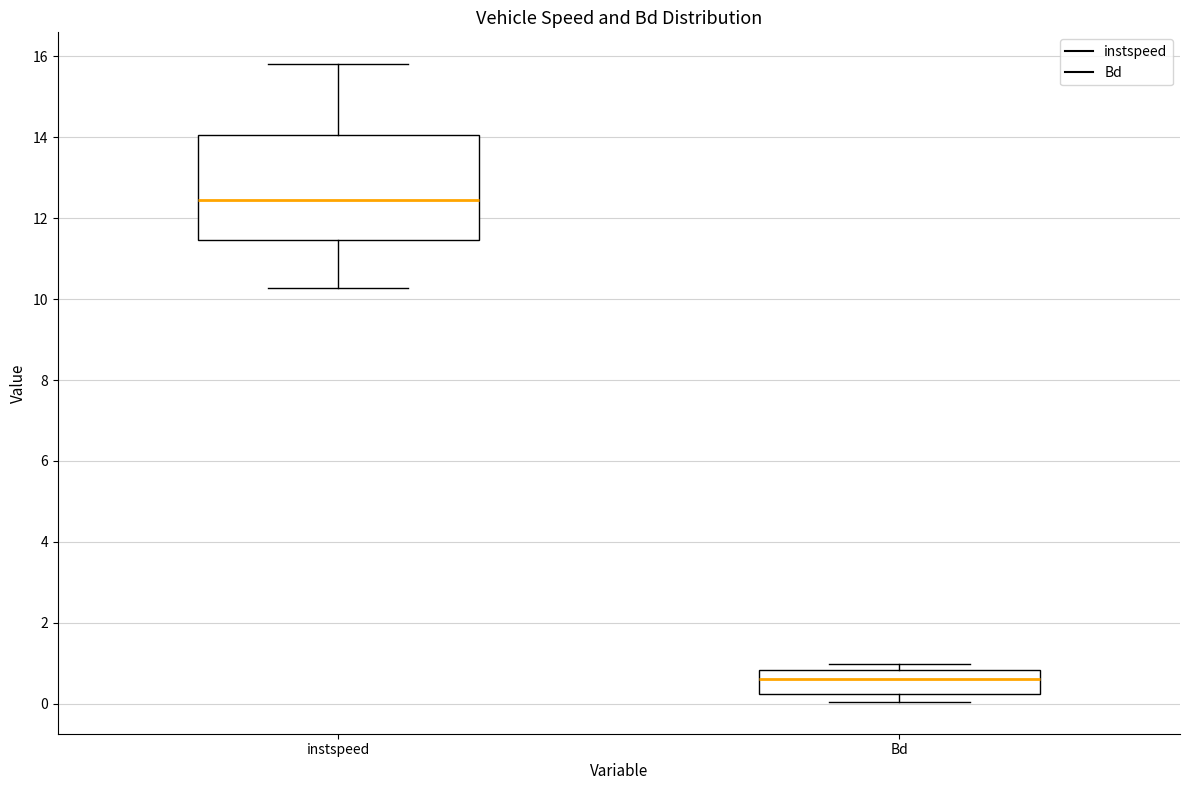

Reading left to right, transcribe this box plot: for each box, give where its median line is, the range the box spans, and where its two whiskers end, as read against the y-axis. The values are not printed on the chart, so give them approximately, as read against the axis.

instspeed: median 12.4, box 11.4 to 14.0, whiskers 10.2 to 15.8
Bd: median 0.6, box 0.2 to 0.8, whiskers 0.0 to 1.0